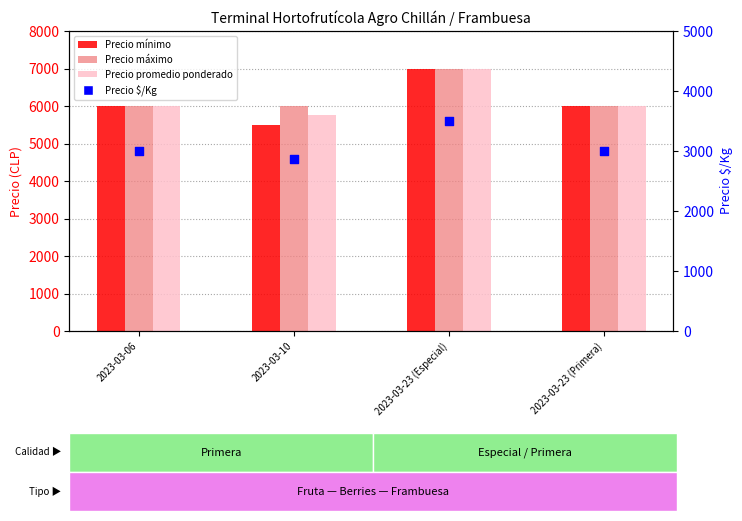

At how many categories does at least one series exceed 2882?

4